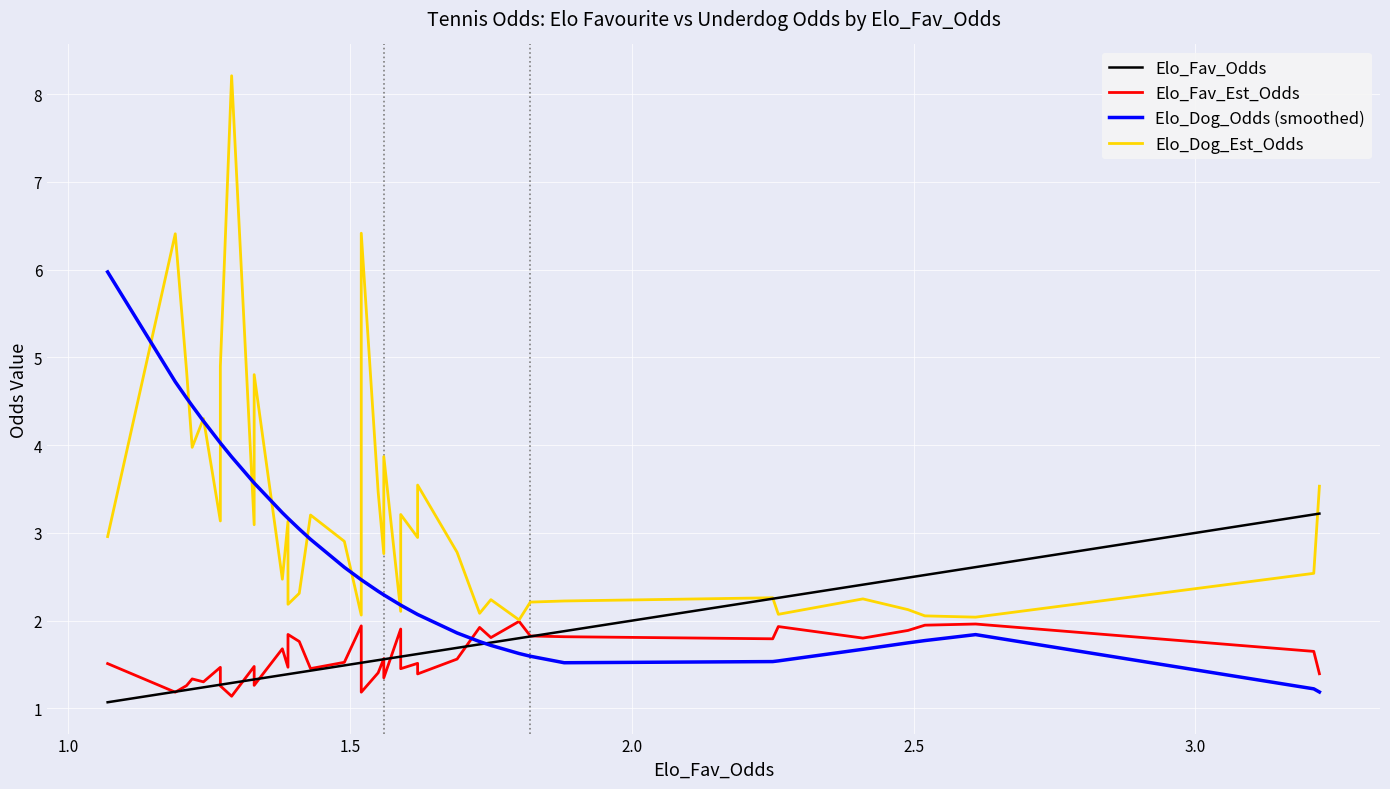

What is the value of the Elo_Fav_Odds point at the 12th from the left?

1.4